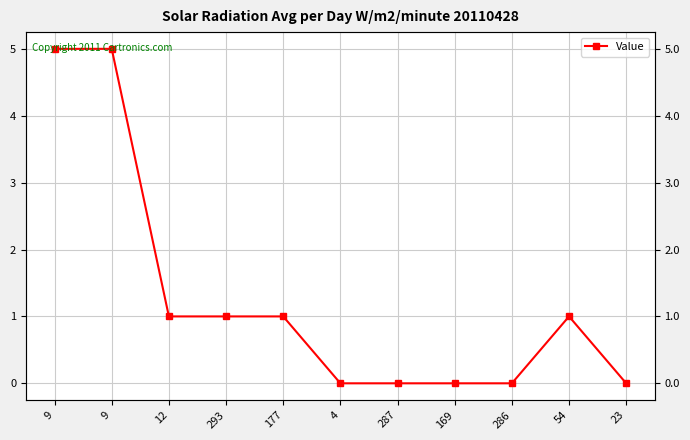

What is the average value?

1